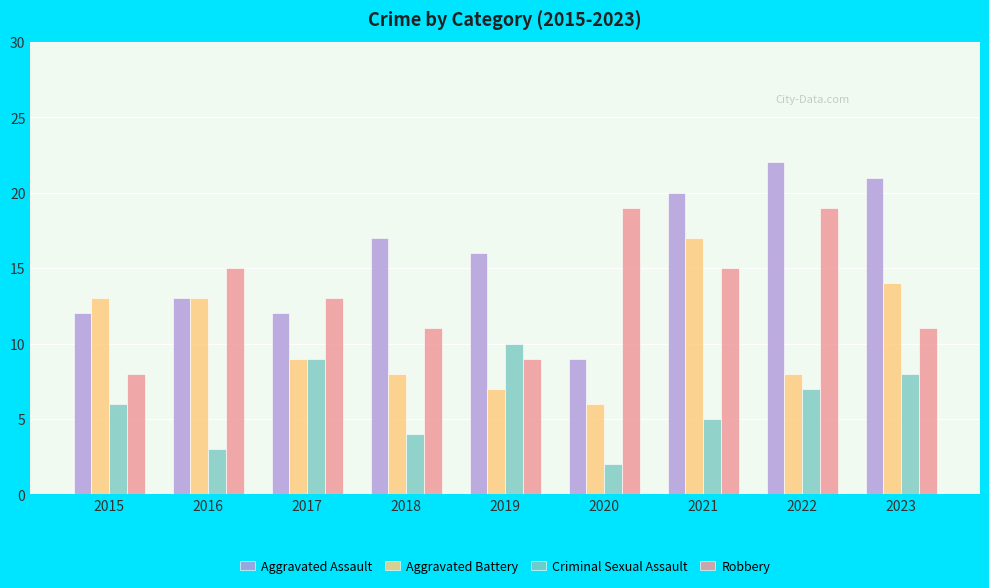

Reading right to left, transcribe all the data shown in this chart.

Aggravated Assault: 2023=21	2022=22	2021=20	2020=9	2019=16	2018=17	2017=12	2016=13	2015=12
Aggravated Battery: 2023=14	2022=8	2021=17	2020=6	2019=7	2018=8	2017=9	2016=13	2015=13
Criminal Sexual Assault: 2023=8	2022=7	2021=5	2020=2	2019=10	2018=4	2017=9	2016=3	2015=6
Robbery: 2023=11	2022=19	2021=15	2020=19	2019=9	2018=11	2017=13	2016=15	2015=8